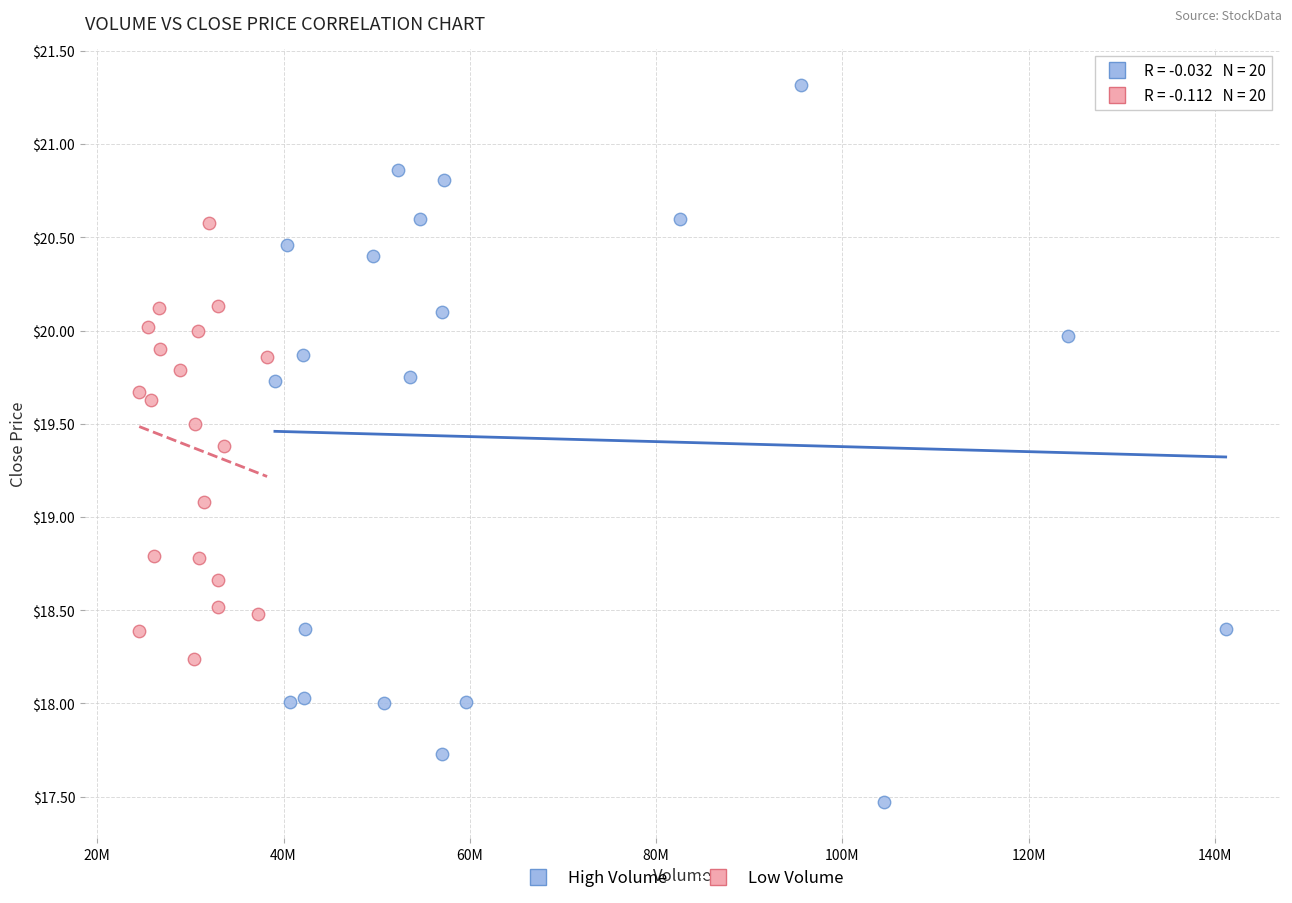

What are all the series names shown in the legend?

High Volume, Low Volume